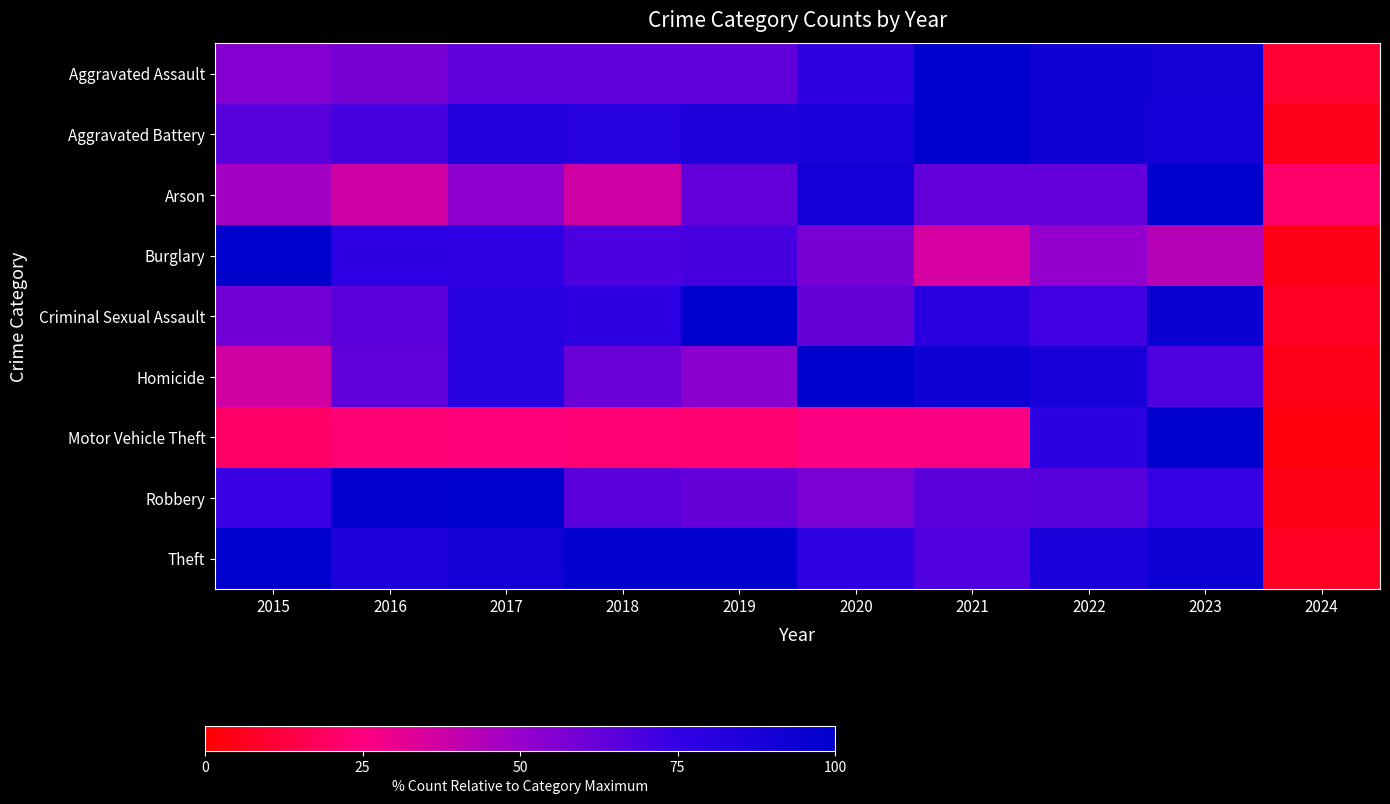

Reading left to right, list all the values displayed in this chart.

Aggravated Assault: 2015=55.1	2016=58.5	2017=63.9	2018=63.9	2019=63.4	2020=77.6	2021=100.0	2022=92.9	2023=90.3	2024=9.9
Aggravated Battery: 2015=66.0	2016=70.1	2017=83.5	2018=81.2	2019=85.0	2020=86.8	2021=100.0	2022=91.6	2023=90.2	2024=5.6
Arson: 2015=47.4	2016=36.8	2017=52.6	2018=36.8	2019=63.2	2020=89.5	2021=63.2	2022=63.2	2023=100.0	2024=21.1
Burglary: 2015=100.0	2016=78.0	2017=76.2	2018=68.6	2019=70.1	2020=57.6	2021=35.4	2022=51.4	2023=43.0	2024=4.3
Criminal Sexual Assault: 2015=59.7	2016=64.9	2017=80.5	2018=77.9	2019=100.0	2020=62.3	2021=79.2	2022=71.4	2023=94.8	2024=7.8
Homicide: 2015=36.6	2016=63.4	2017=80.5	2018=61.0	2019=53.7	2020=100.0	2021=92.7	2022=87.8	2023=68.3	2024=4.9
Motor Vehicle Theft: 2015=20.1	2016=23.2	2017=23.8	2018=22.7	2019=22.1	2020=25.4	2021=26.5	2022=78.6	2023=100.0	2024=2.5
Robbery: 2015=73.3	2016=98.7	2017=100.0	2018=65.4	2019=62.4	2020=57.2	2021=65.2	2022=66.1	2023=74.1	2024=4.1
Theft: 2015=100.0	2016=85.4	2017=90.8	2018=99.1	2019=99.0	2020=76.0	2021=67.7	2022=86.8	2023=93.1	2024=6.9